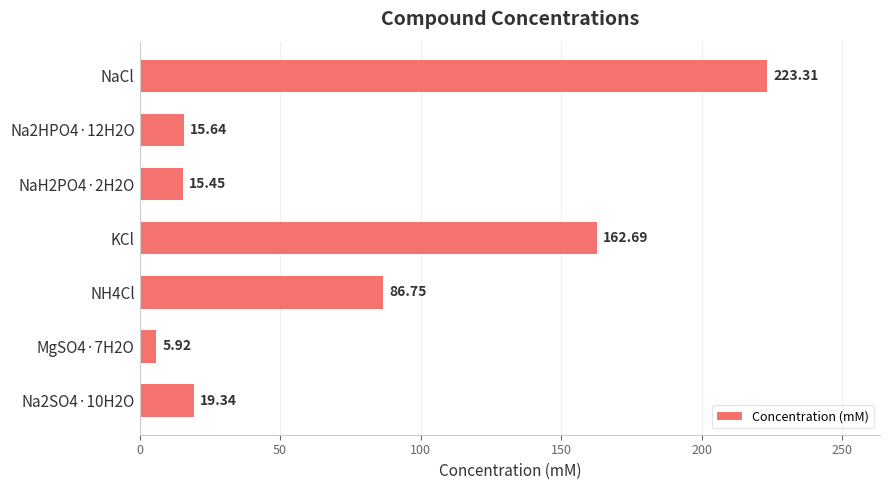

What is the average value?

75.6